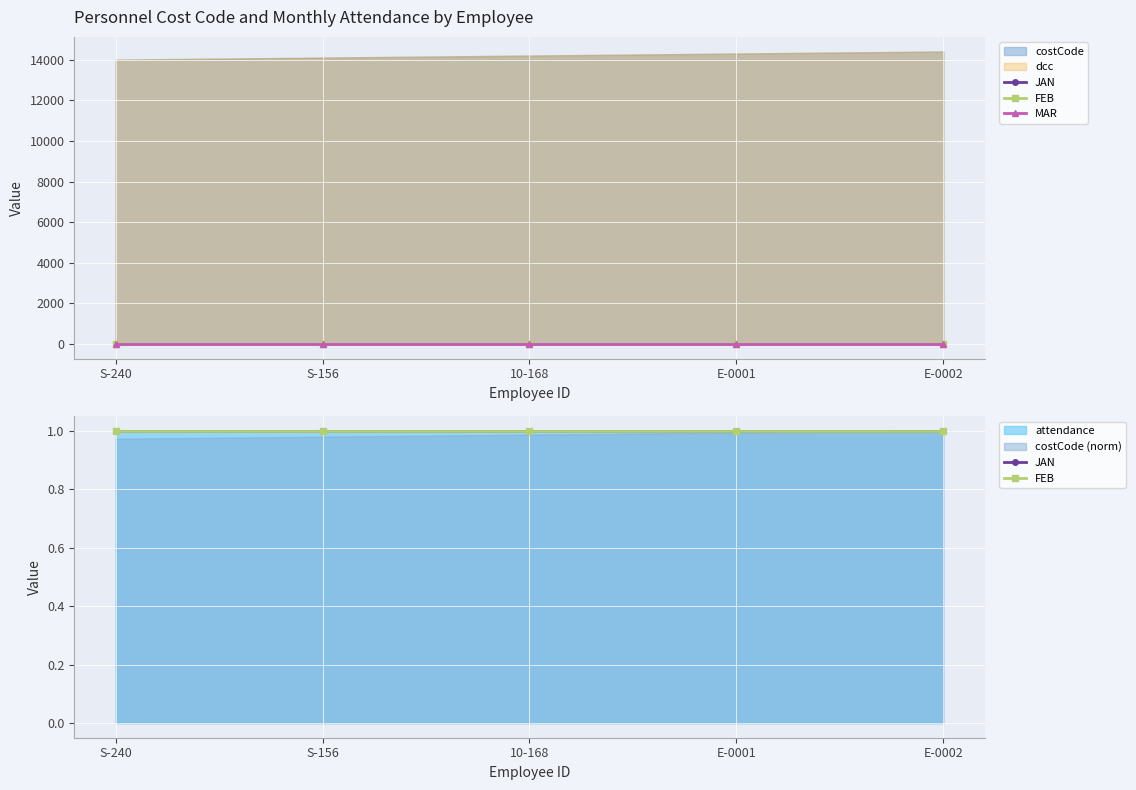

List the series in order of their peak value, highest first.

costCode, dcc, JAN, FEB, MAR, attendance